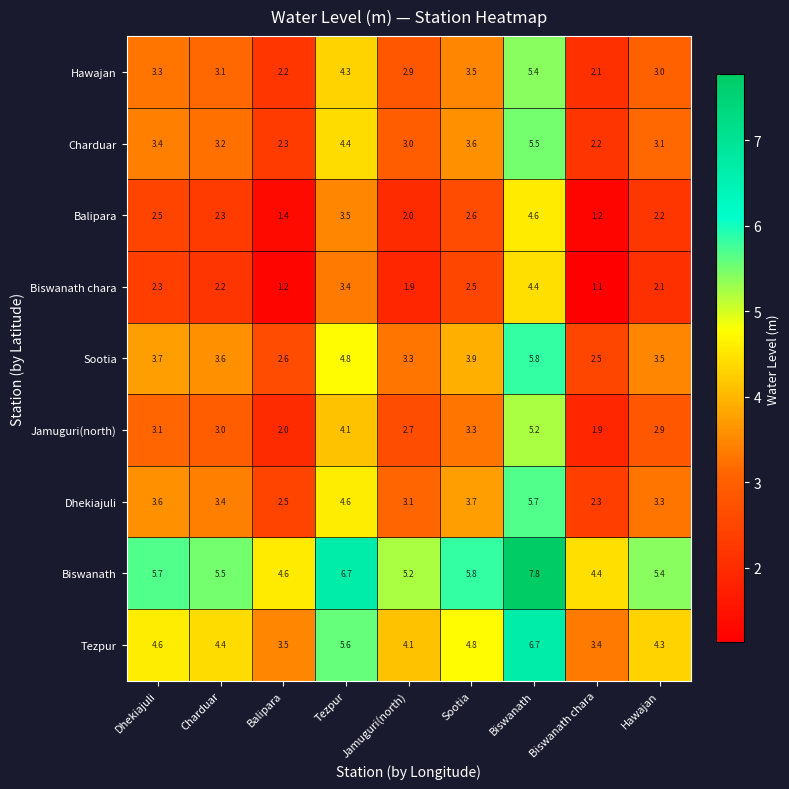

What is the spread (max minus min) of values at Charduar?

3.3